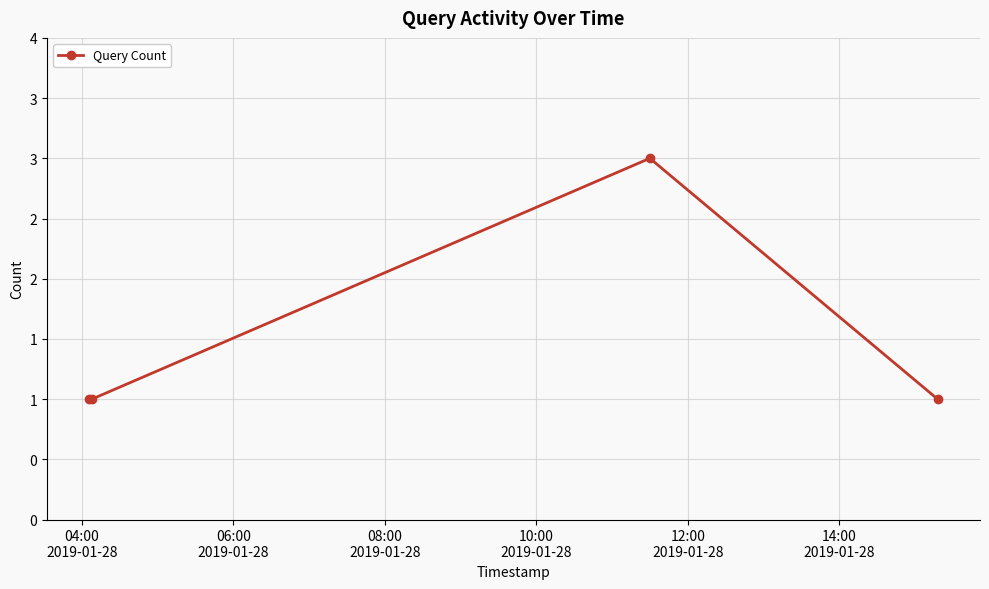

Count the values in the range 1 to 3.

4